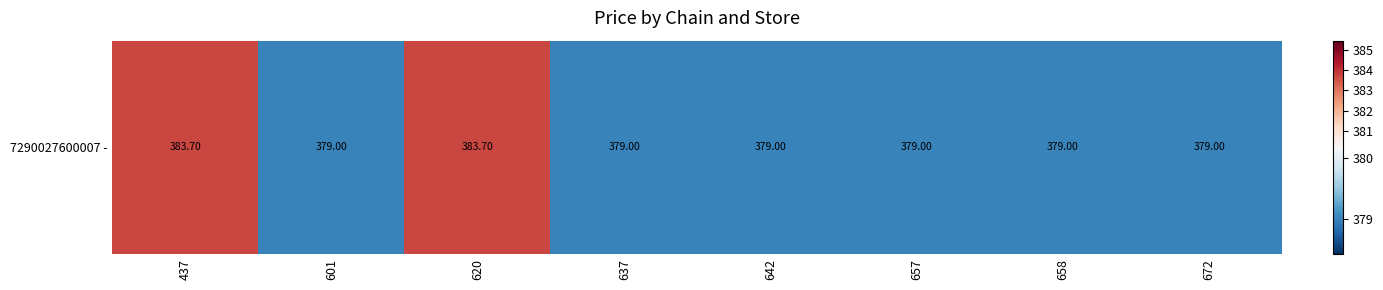

Rank the categories by value from highest to lowest.

437, 620, 601, 637, 642, 657, 658, 672